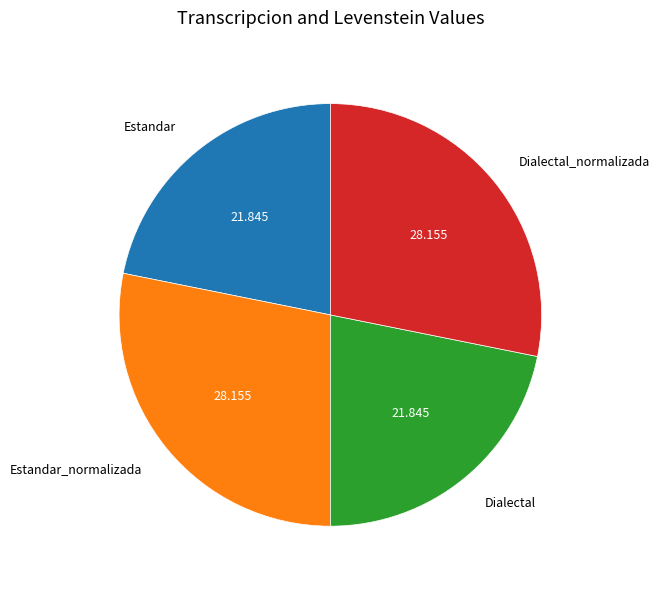

Between Estandar and Estandar_normalizada, which is larger?

Estandar_normalizada